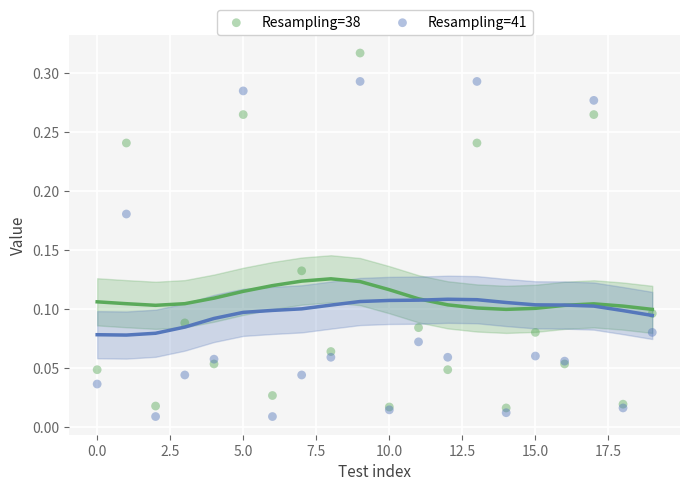

Which series contains the lowest Y value?

Resampling=41